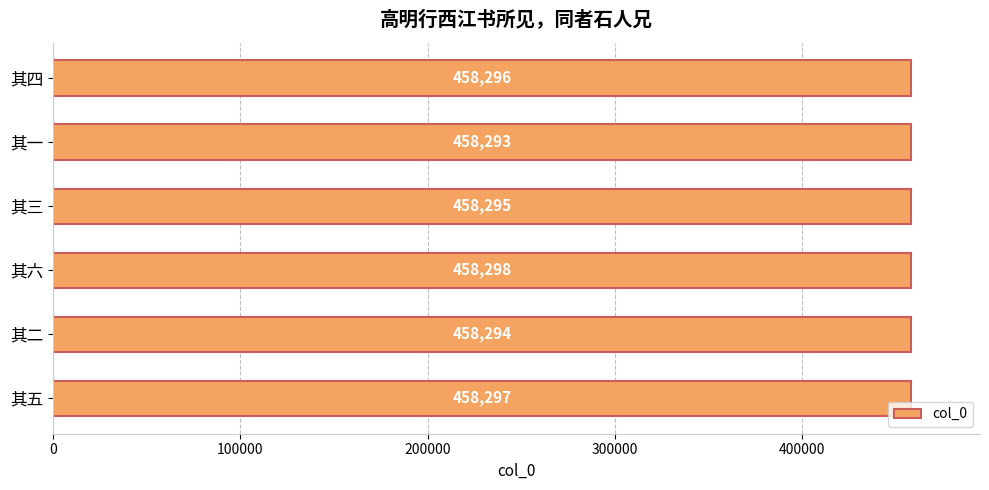

Are the bars grouped side by side (vs. stacked)?

No